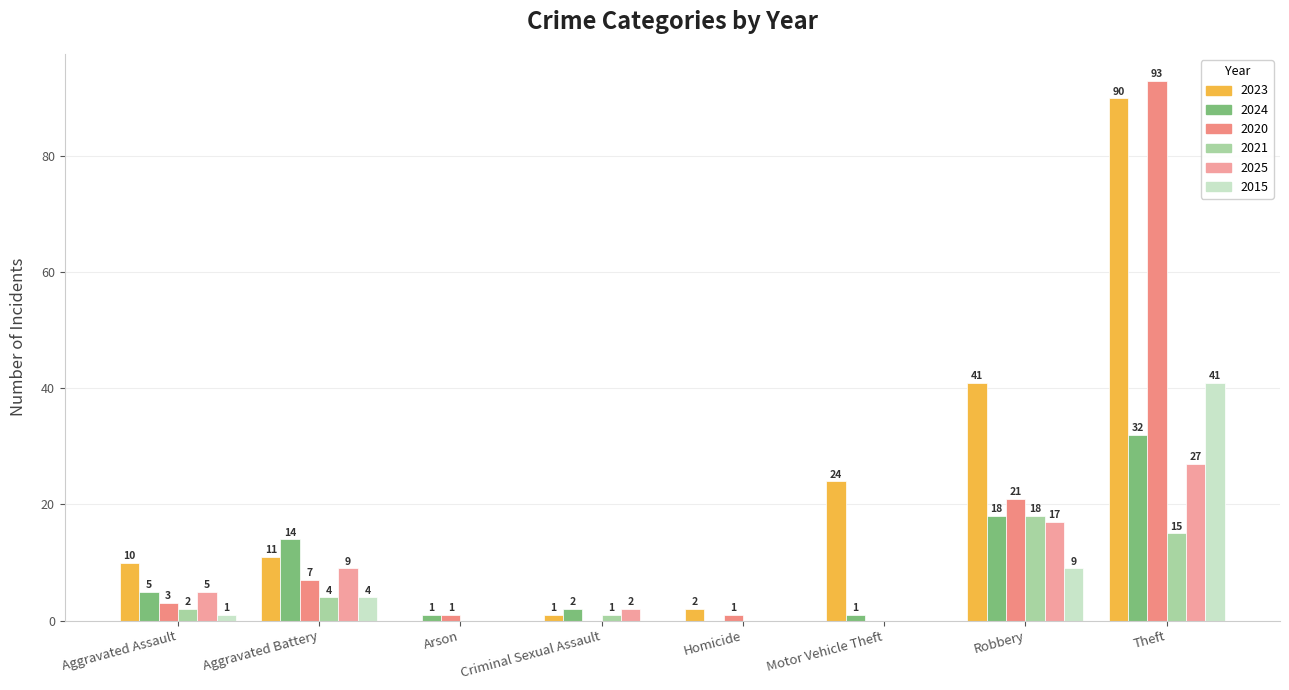

True or false: 2023 has a value of 41 at Robbery.

True